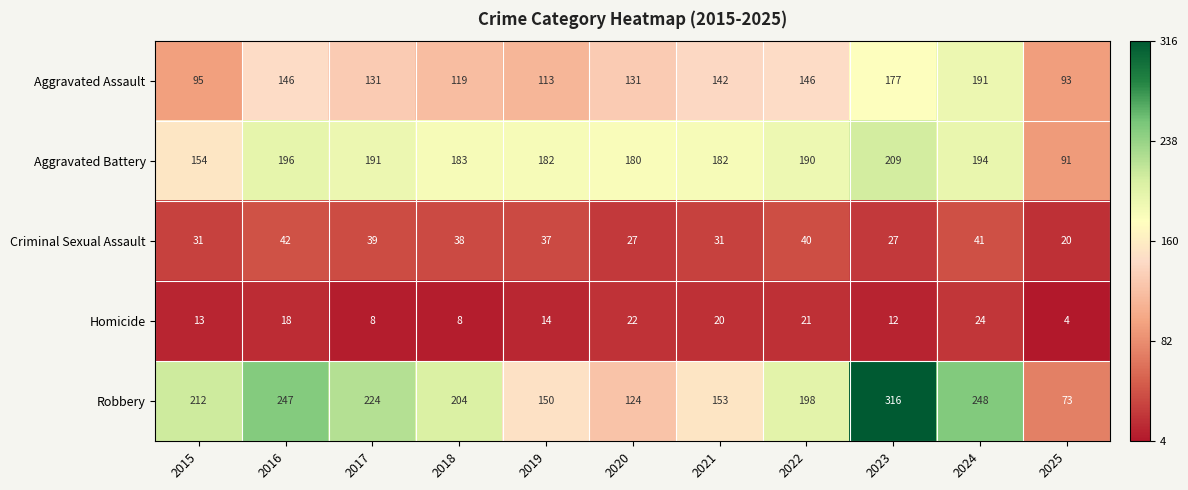

Is the value of Criminal Sexual Assault at 2021 greater than the value of Aggravated Battery at 2016?

No